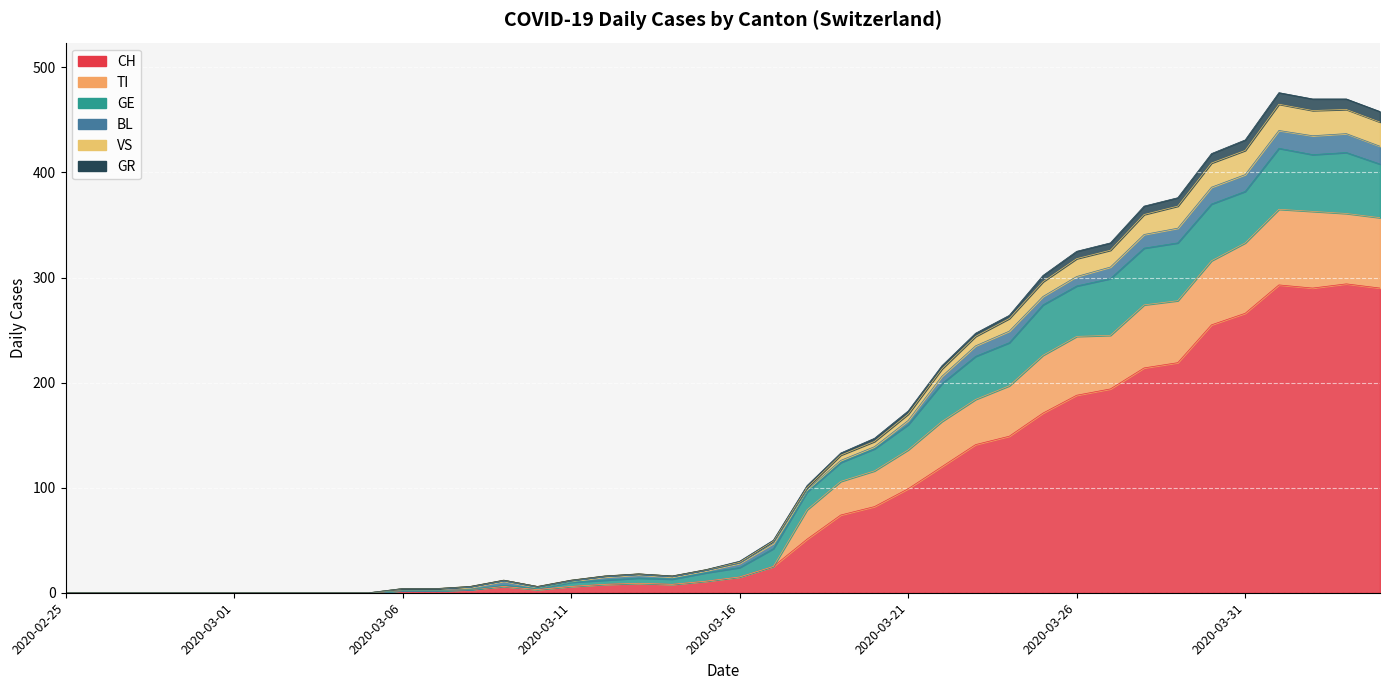

Where is the first local maximum for TI?

2020-03-09